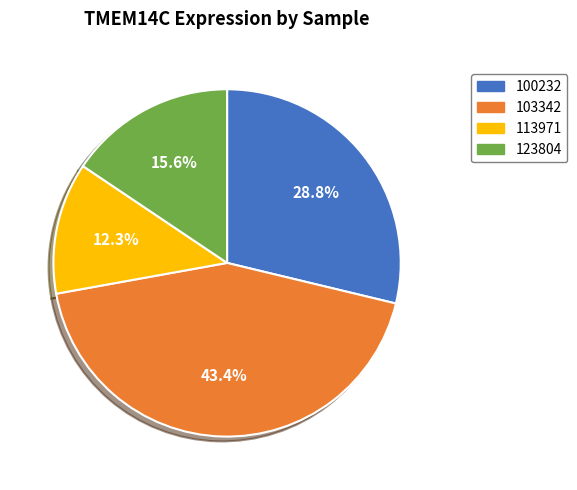

How many slices are in this pie chart?

4